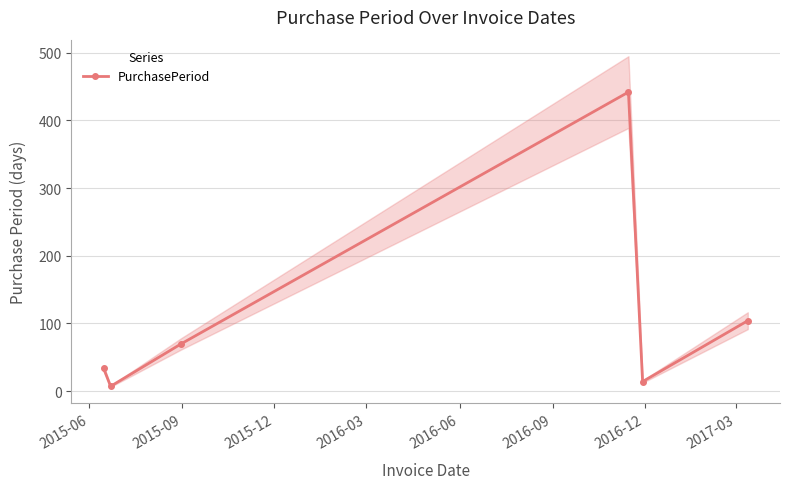

How many interior local peaks (higher than both neighbors) does the data have?

1